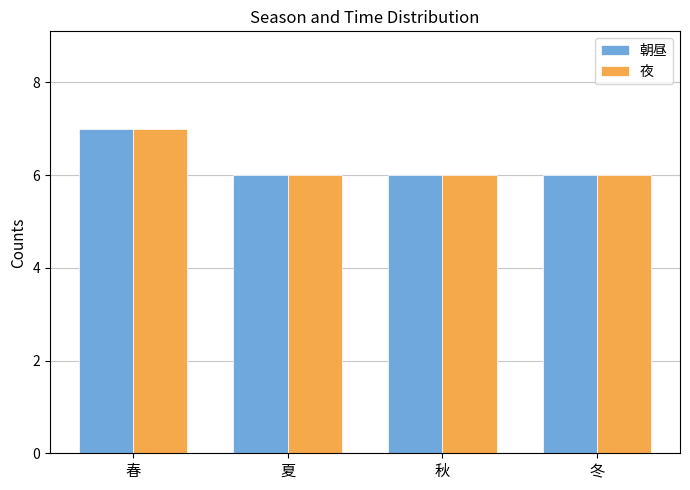

What position from the left is 冬?

4